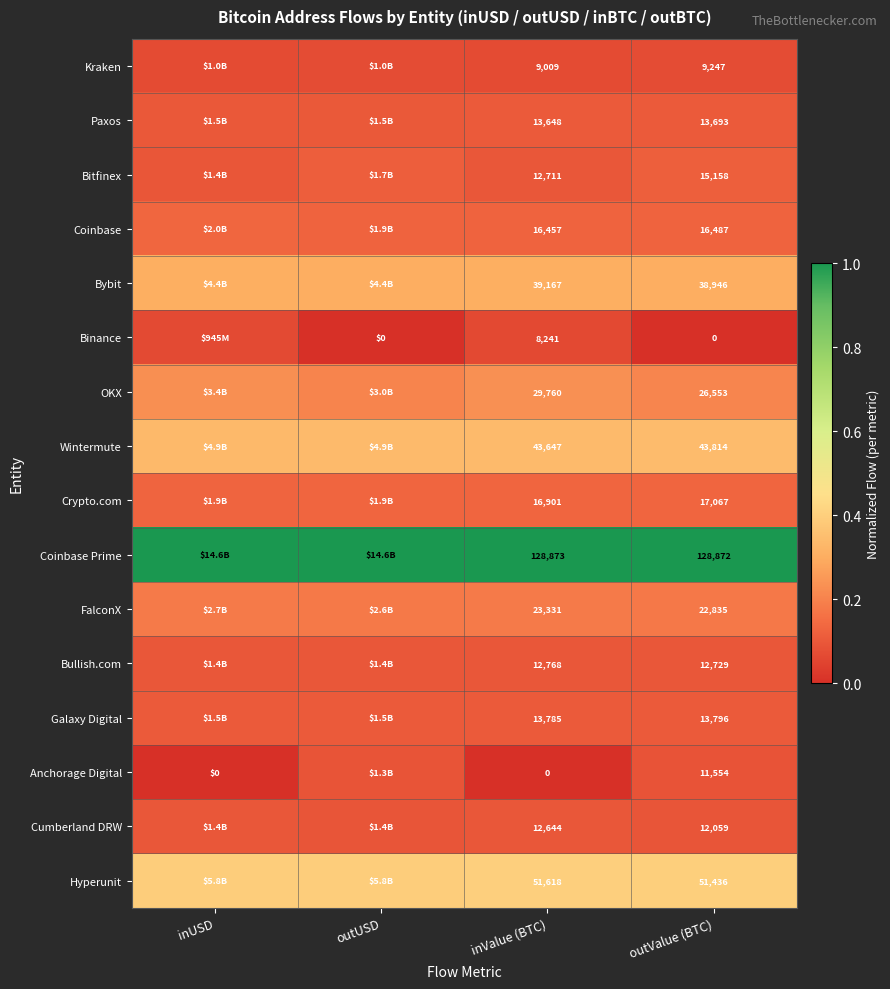

Rank the categories by OKX value from lowest to highest.

outUSD, outValue (BTC), inUSD, inValue (BTC)